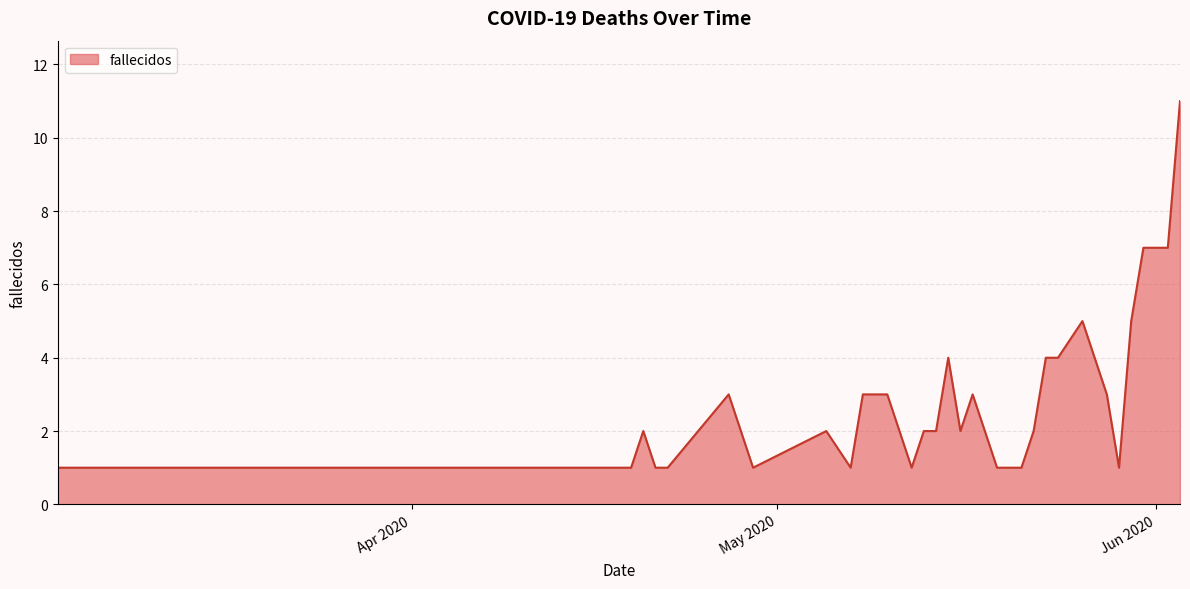

What is the minimum value shown in the chart?

1